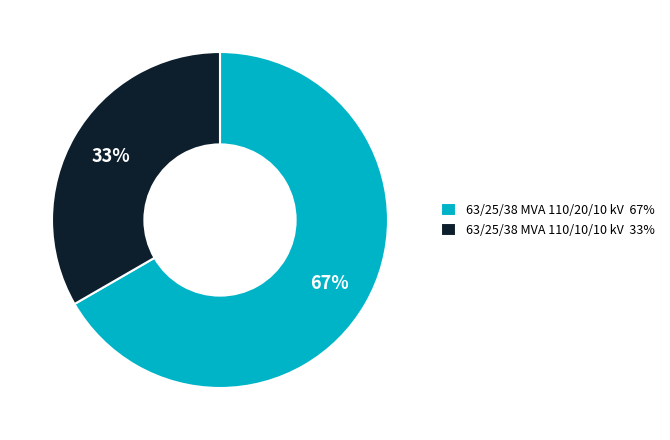

Rank the categories by value from lowest to highest.

63/25/38 MVA 110/10/10 kV, 63/25/38 MVA 110/20/10 kV